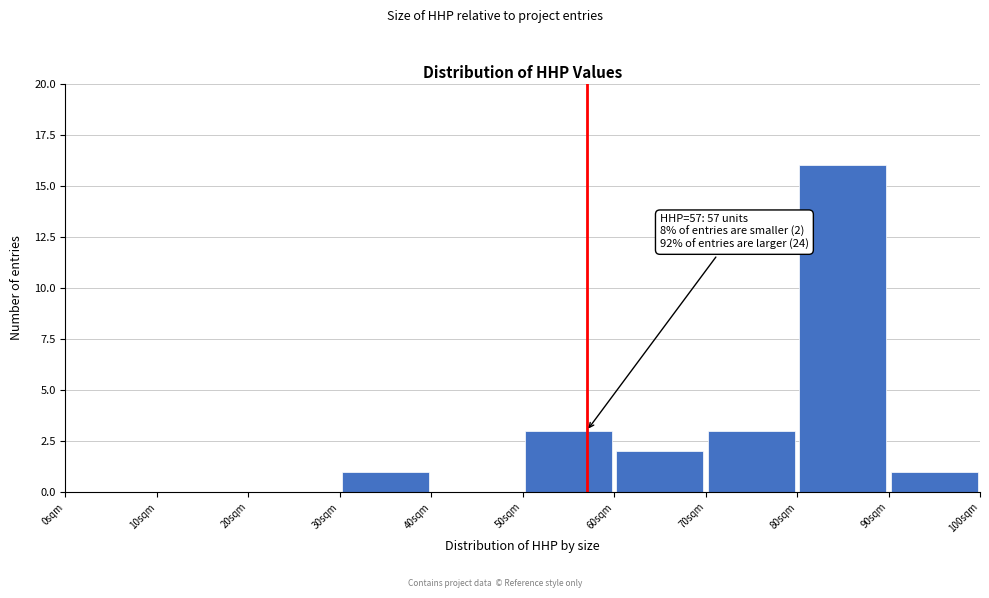

Over which range of the x-axis is the bar tallest?

80 to 90